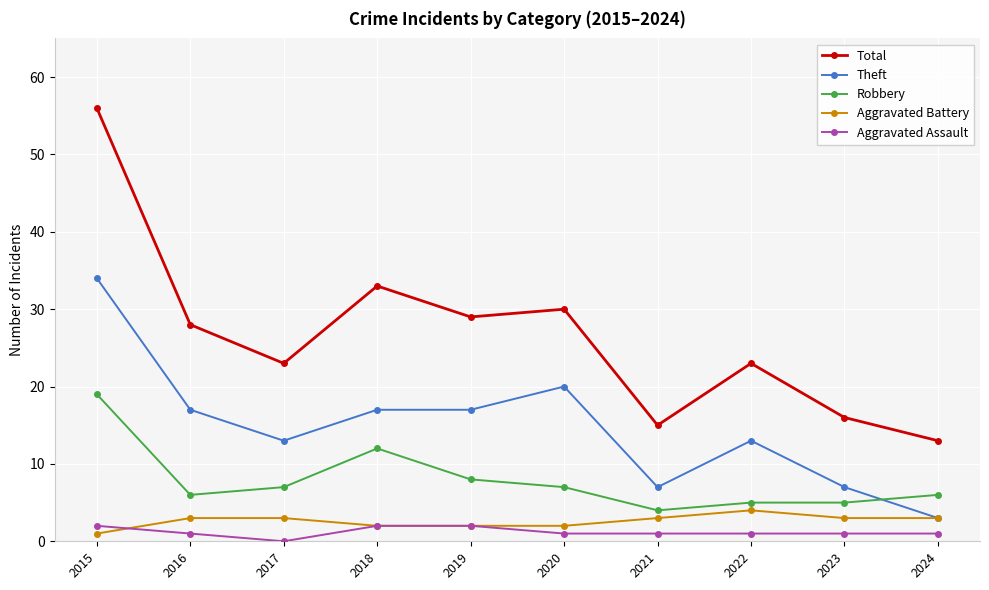

At which category does Total reach its first local valley?

2017